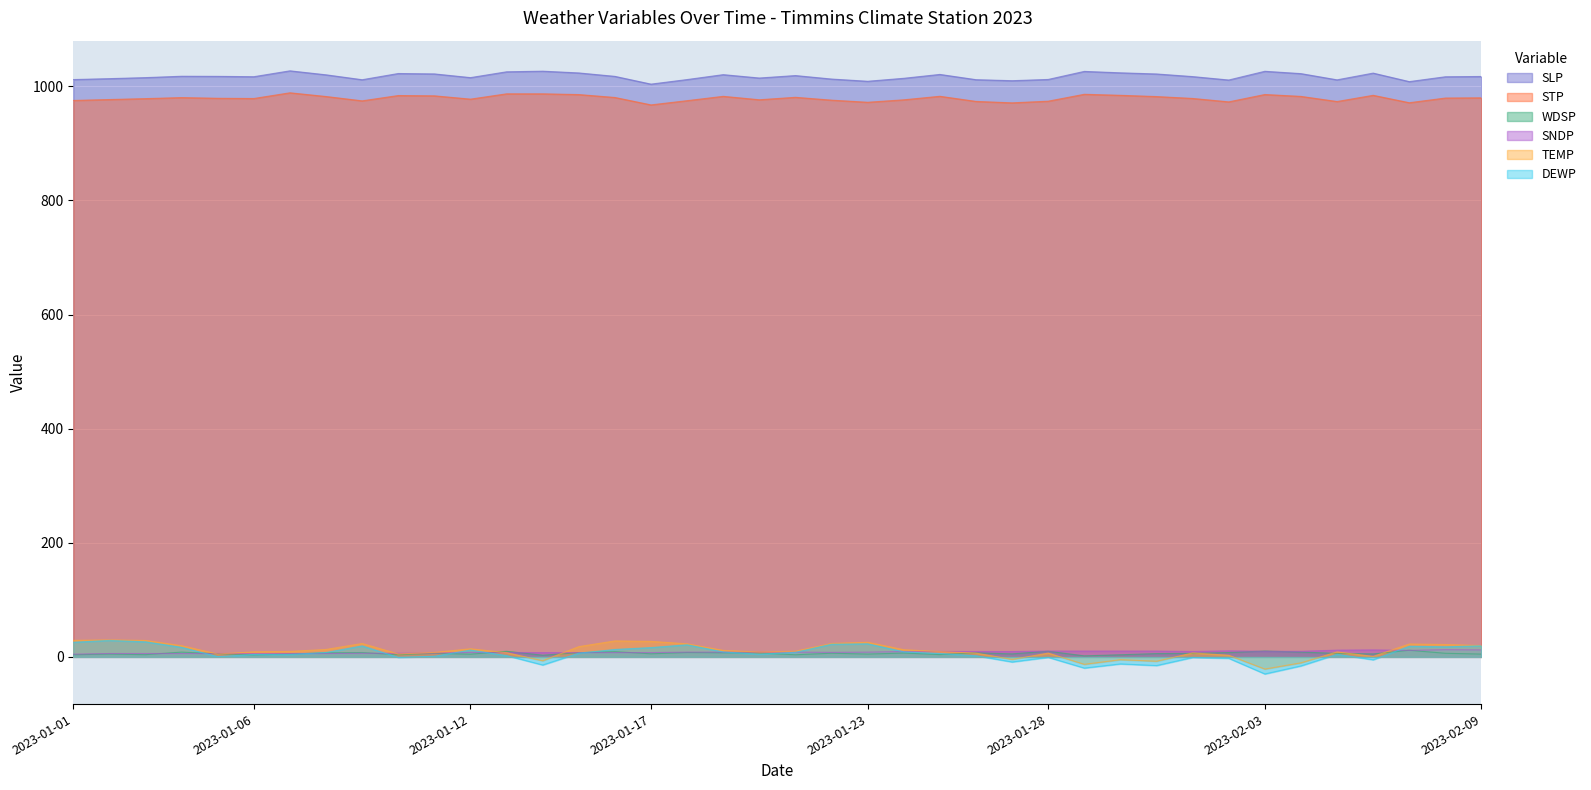

What position from the left is 2023-02-02?

33